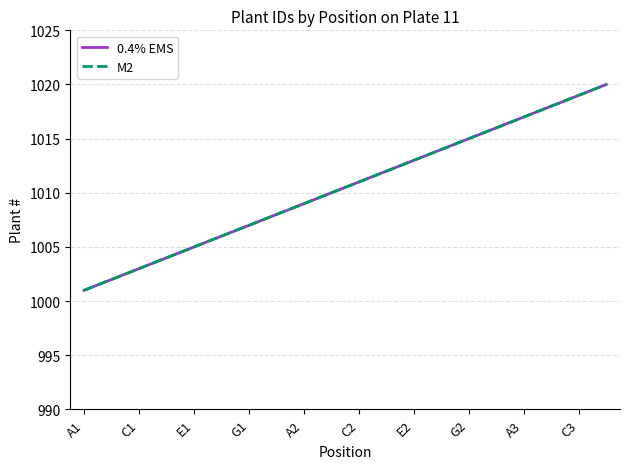

Is this an area chart (filled region under the line)?

No